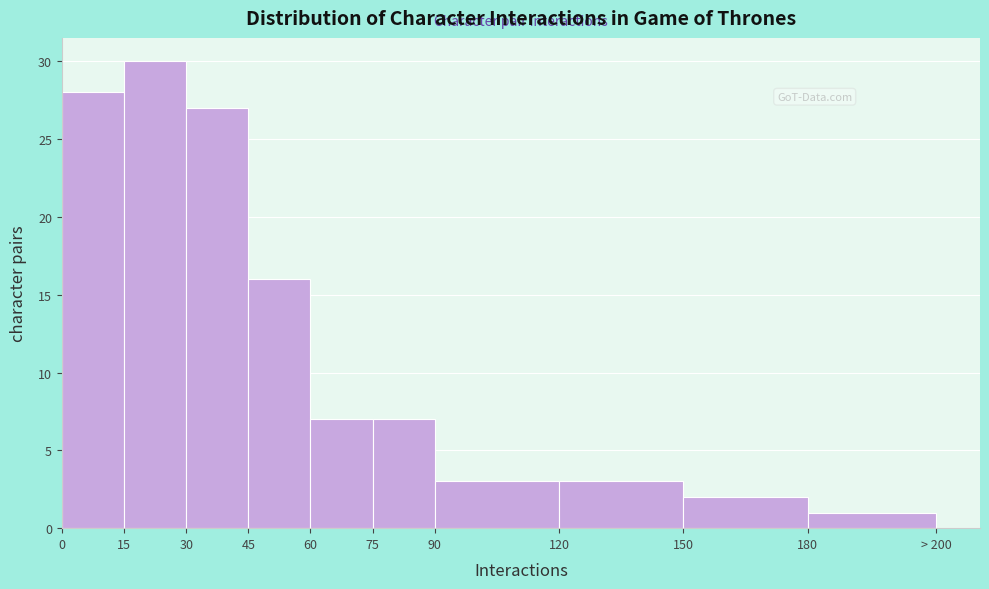

Reading left to right, what are all the values shown in this chart?

0=28	15=30	30=27	45=16	60=7	75=7	90=3	120=3	150=2	180=1